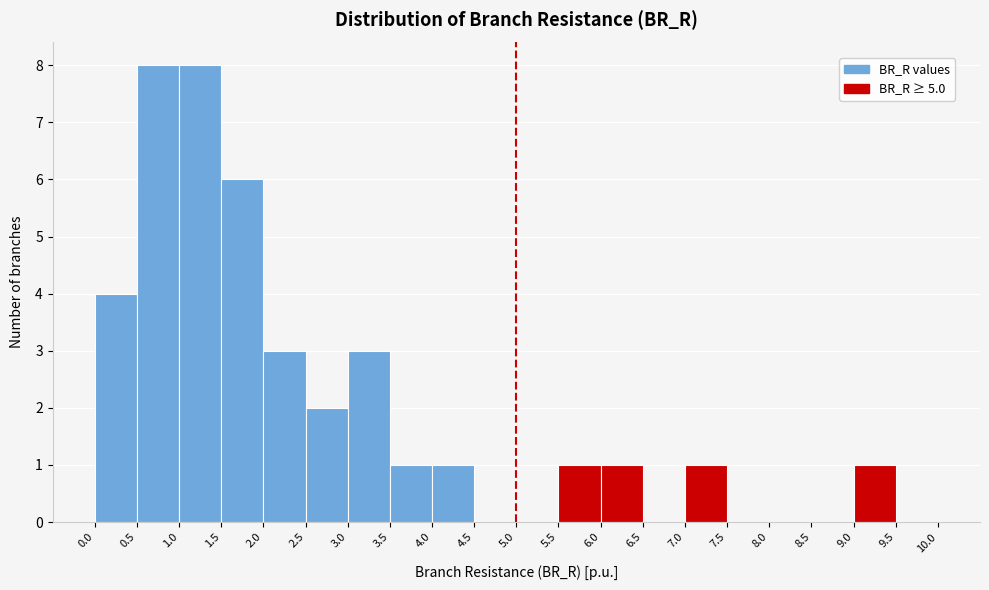

Reading left to right, transcribe this chart: for each bar, give the range it covers on the x-axis and its height. The values are not printed on the chart, so give them approximately, as read against the axis.

0.0 to 0.5: 4
0.5 to 1.0: 8
1.0 to 1.5: 8
1.5 to 2.0: 6
2.0 to 2.5: 3
2.5 to 3.0: 2
3.0 to 3.5: 3
3.5 to 4.0: 1
4.0 to 4.5: 1
4.5 to 5.0: 0
5.0 to 5.5: 0
5.5 to 6.0: 1
6.0 to 6.5: 1
6.5 to 7.0: 0
7.0 to 7.5: 1
7.5 to 8.0: 0
8.0 to 8.5: 0
8.5 to 9.0: 0
9.0 to 9.5: 1
9.5 to 10.0: 0